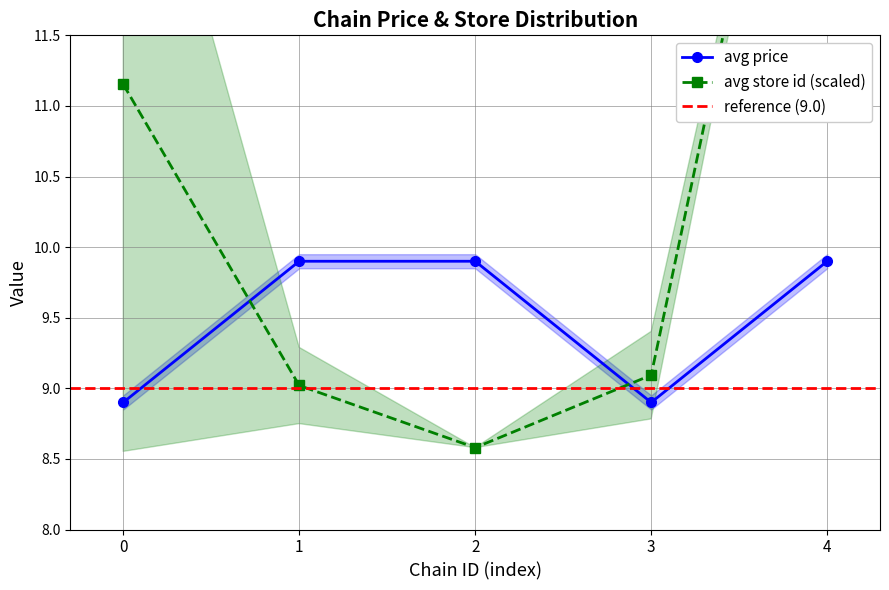

What is the value of the avg price point at the 2nd from the left?

9.9